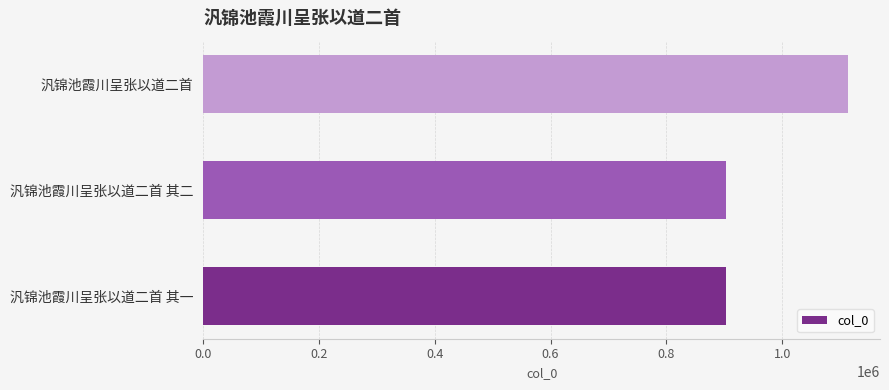

Approximately how many times larger is the value at 汎锦池霞川呈张以道二首 其一 compared to 汎锦池霞川呈张以道二首 其二?

1.0